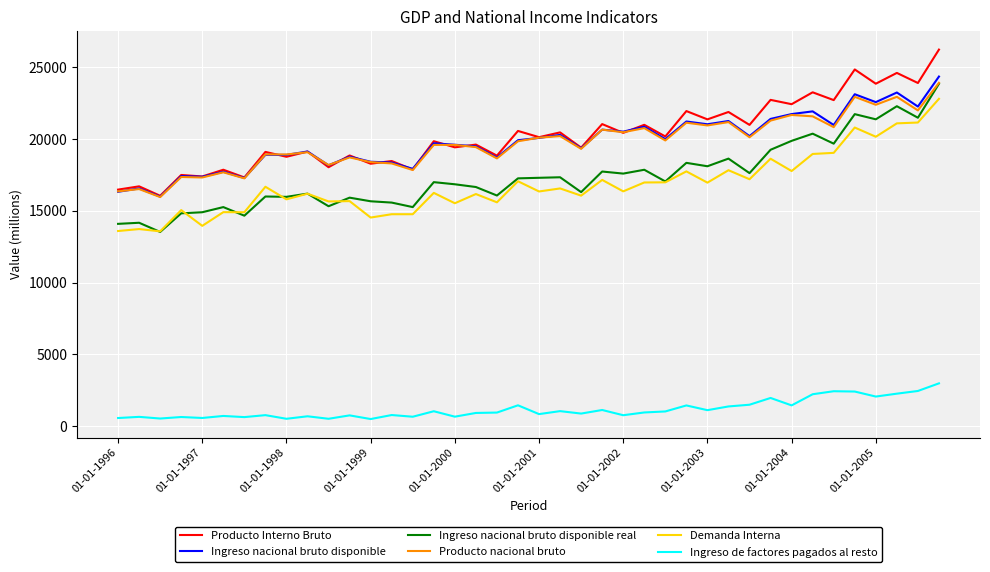

What is the average value of the Producto nacional bruto series?

19702